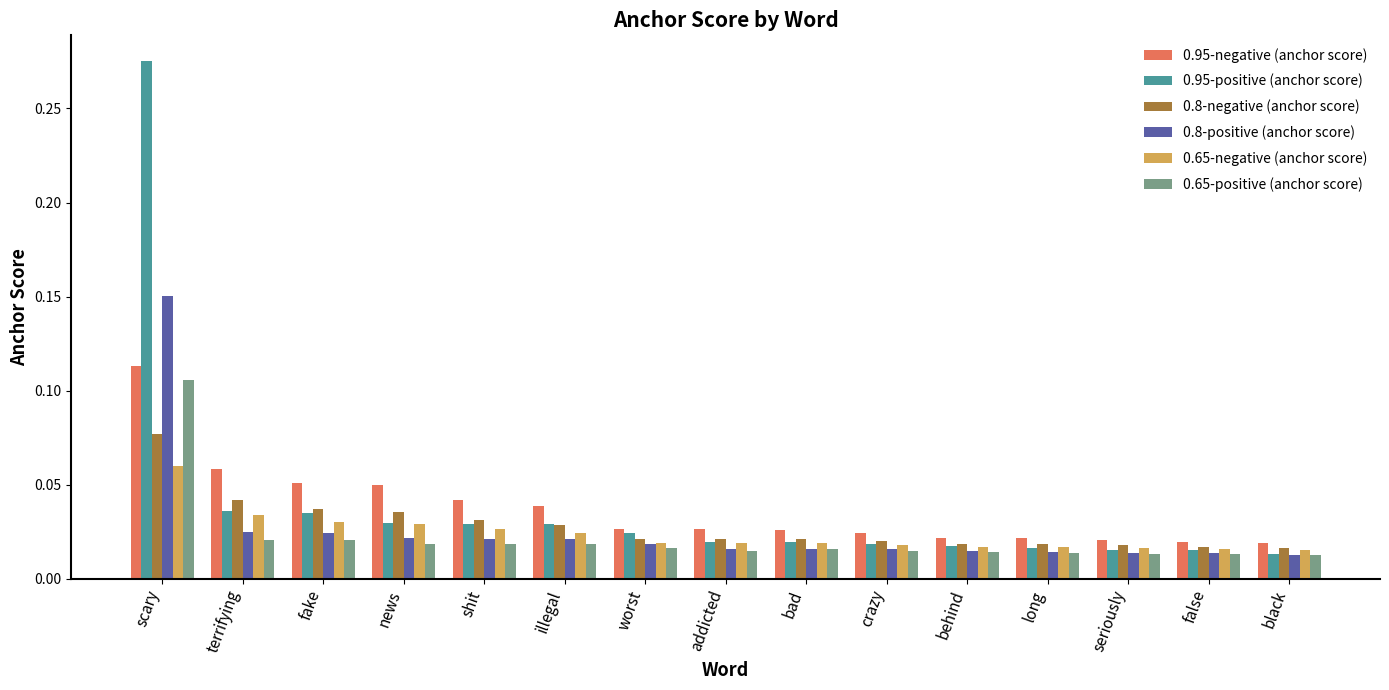

Between fake and long, which series saw the biggest shift?

0.95-negative (anchor score)